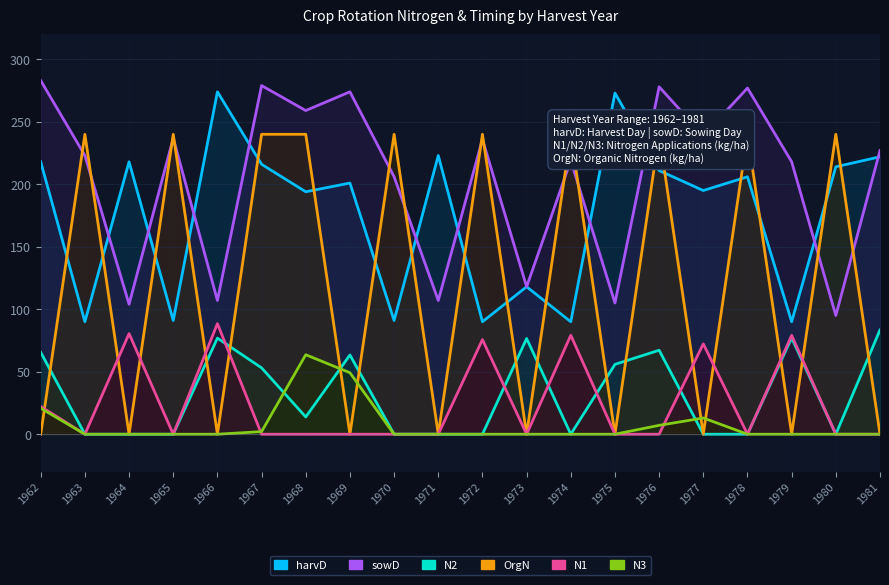

True or false: OrgN has a value of -90.1 at 1971.

False